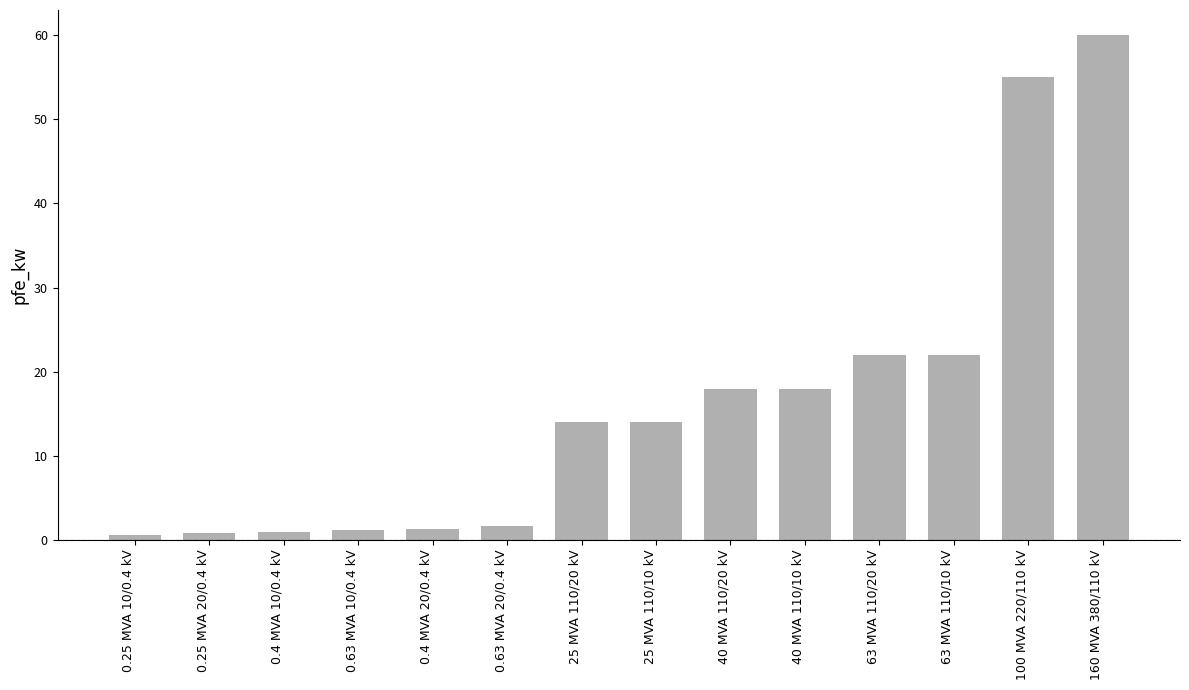

What is the maximum value shown in the chart?

60.0